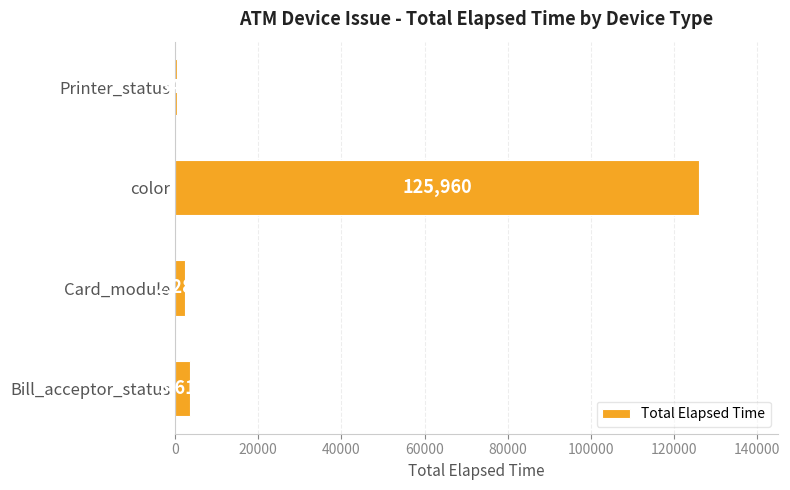

Read the value at color, to the nearest 50.

125950